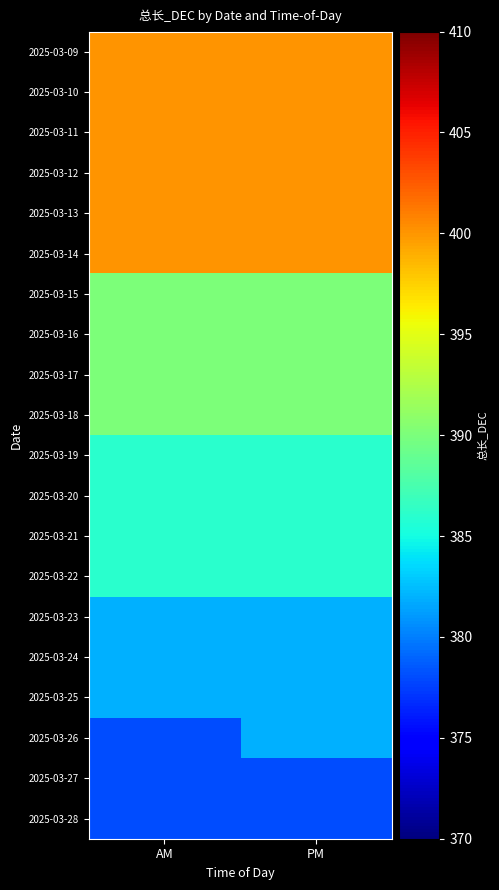

Which label corresponds to the largest value in the chart?

AM